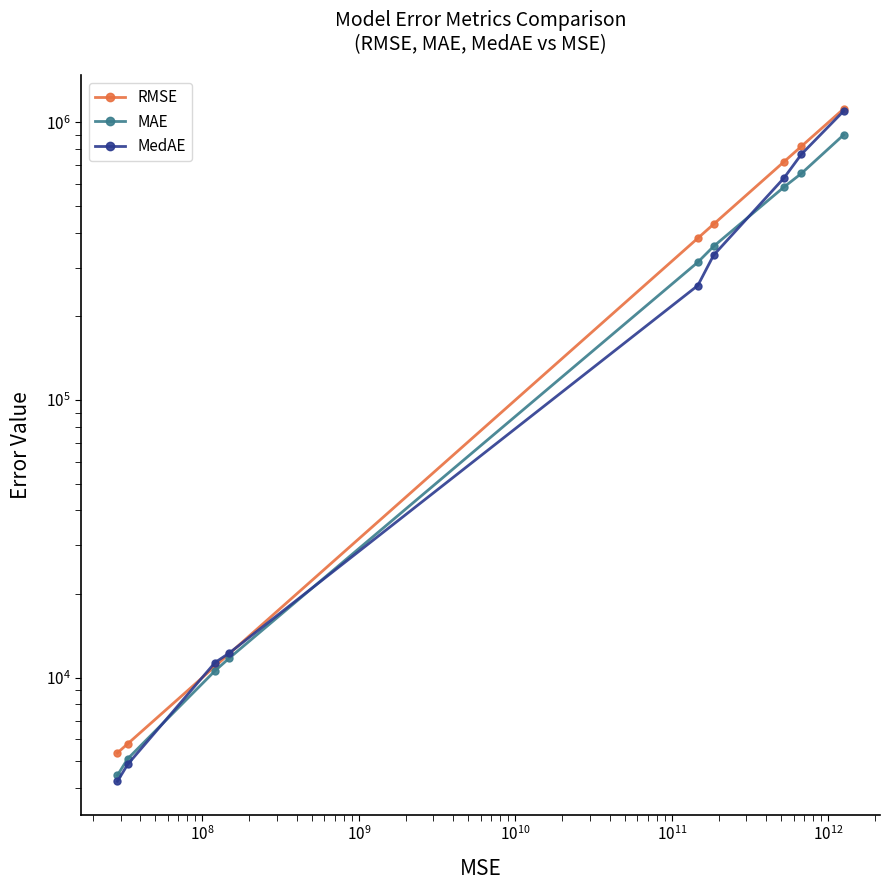

What is the average value of the MedAE series?

347014.9